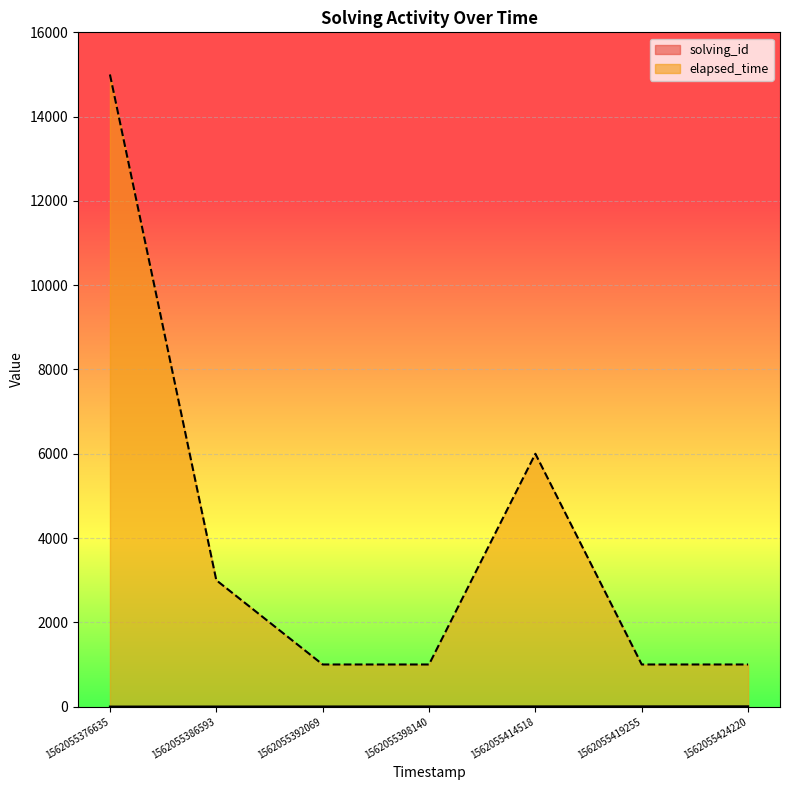

How many series are shown in this chart?

2